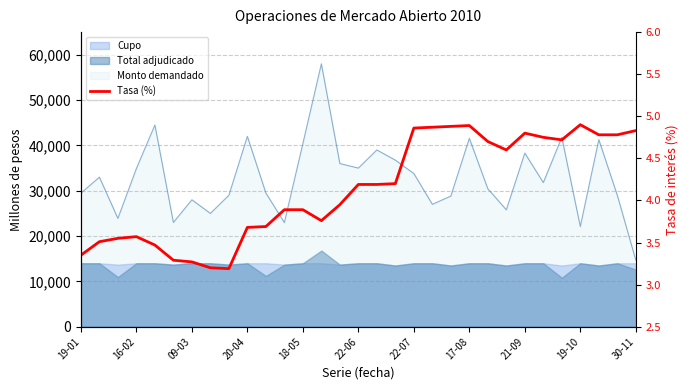

What position from the left is 30-11?

31